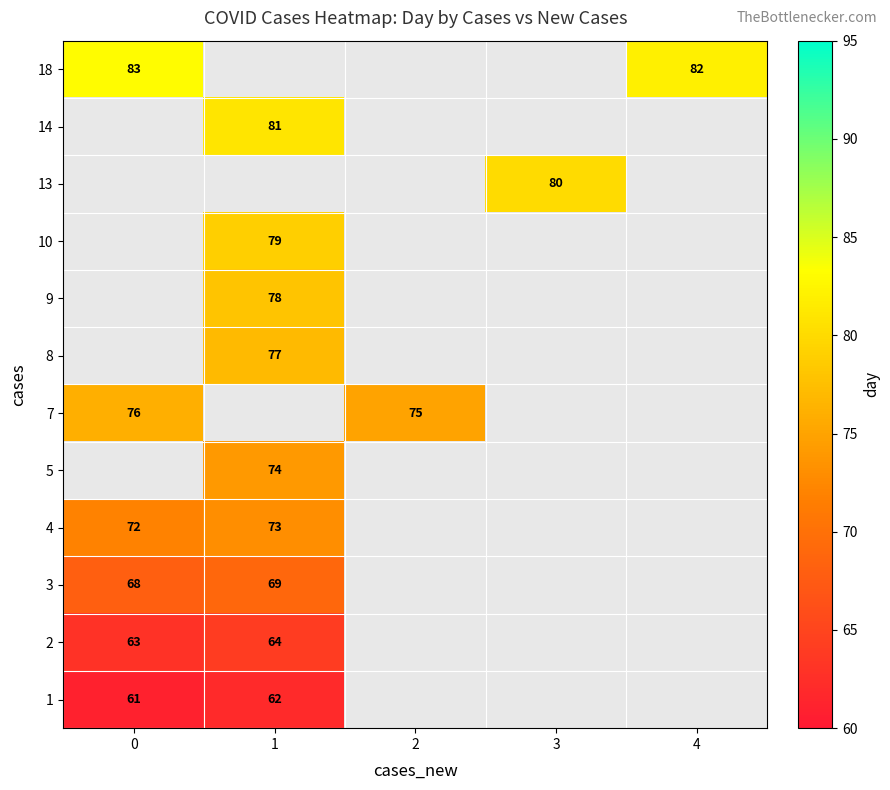

True or false: 9 has a value of 78 at 1.

True